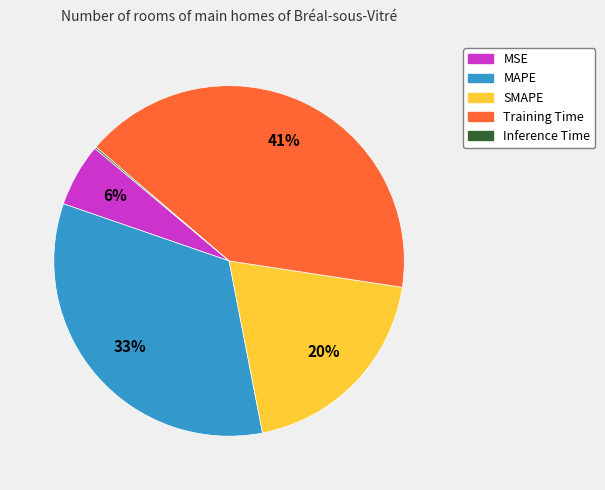

Which slice is the largest?

Training Time